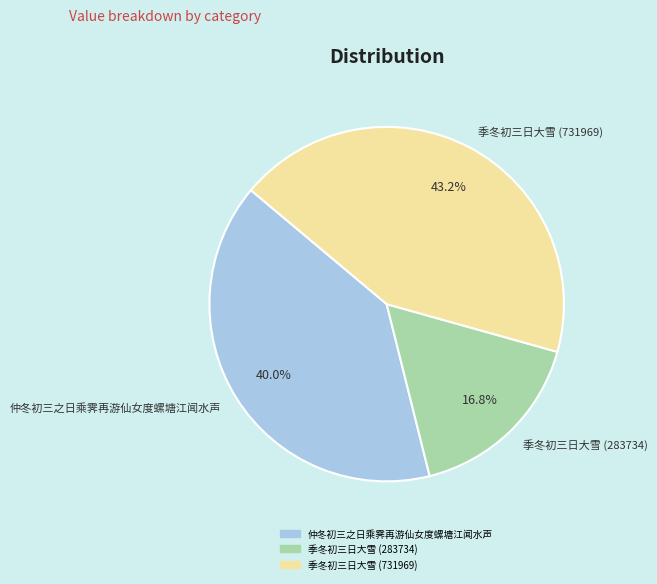

To the nearest percent, what is the difference between the 季冬初三日大雪 (283734) and 仲冬初三之日乘霁再游仙女度螺塘江闻水声 slice percentages?

23%